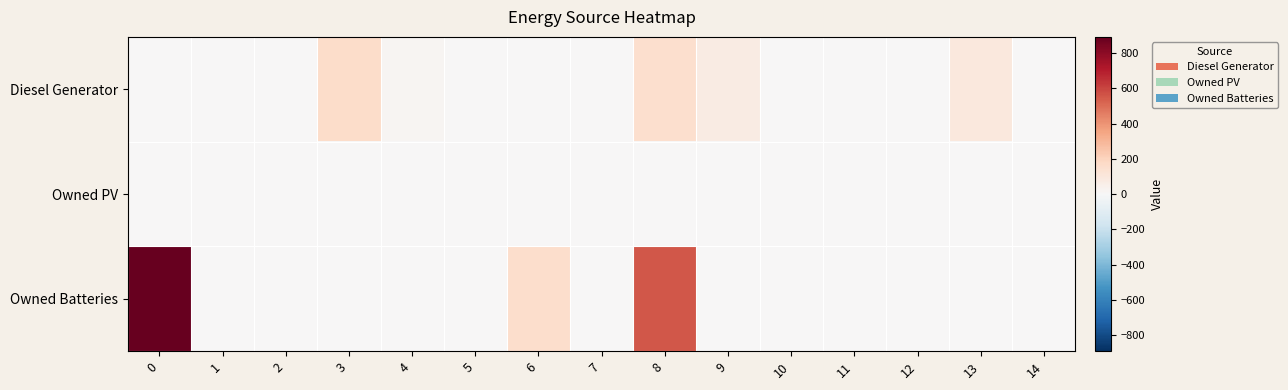

Reading left to right, list all the values displayed in this chart.

Diesel Generator: 0=0	1=0	2=0	3=167	4=15	5=0	6=0	7=0	8=152	9=72	10=0	11=0	12=0	13=95	14=0
Owned PV: 0=0	1=0	2=0	3=0	4=0	5=0	6=0	7=0	8=0	9=0	10=0	11=0	12=0	13=0	14=0
Owned Batteries: 0=892	1=0	2=0	3=0	4=0	5=0	6=156	7=0	8=551	9=0	10=0	11=0	12=0	13=0	14=0